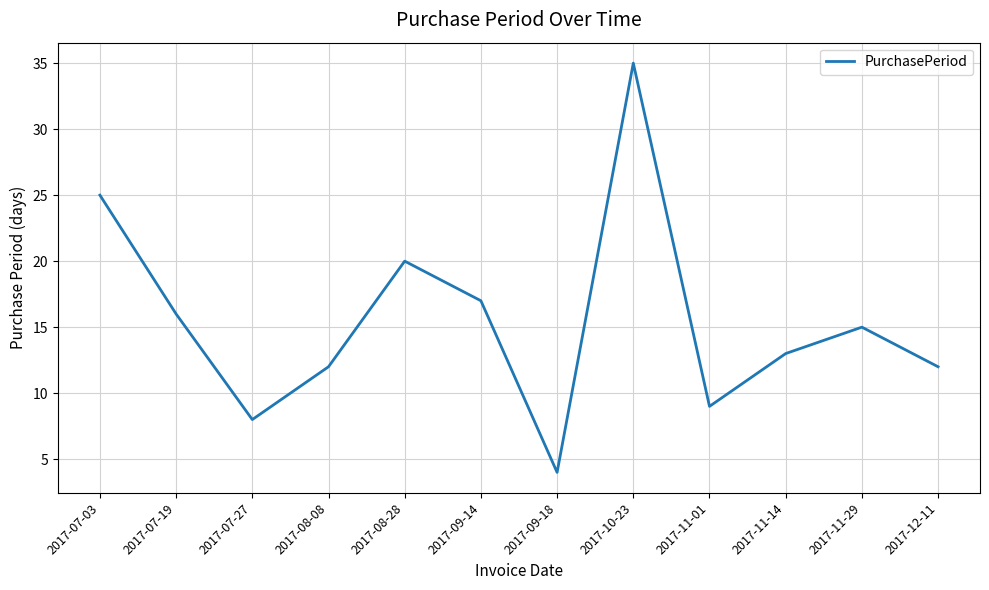

What position from the left is 2017-07-27?

3